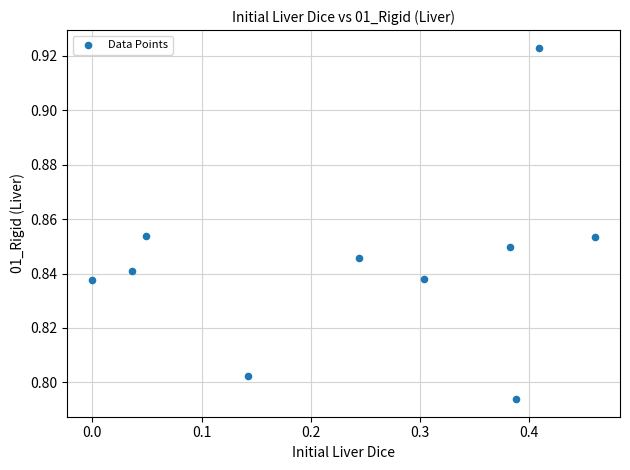

What is the range of X values (max minus min)?

0.5